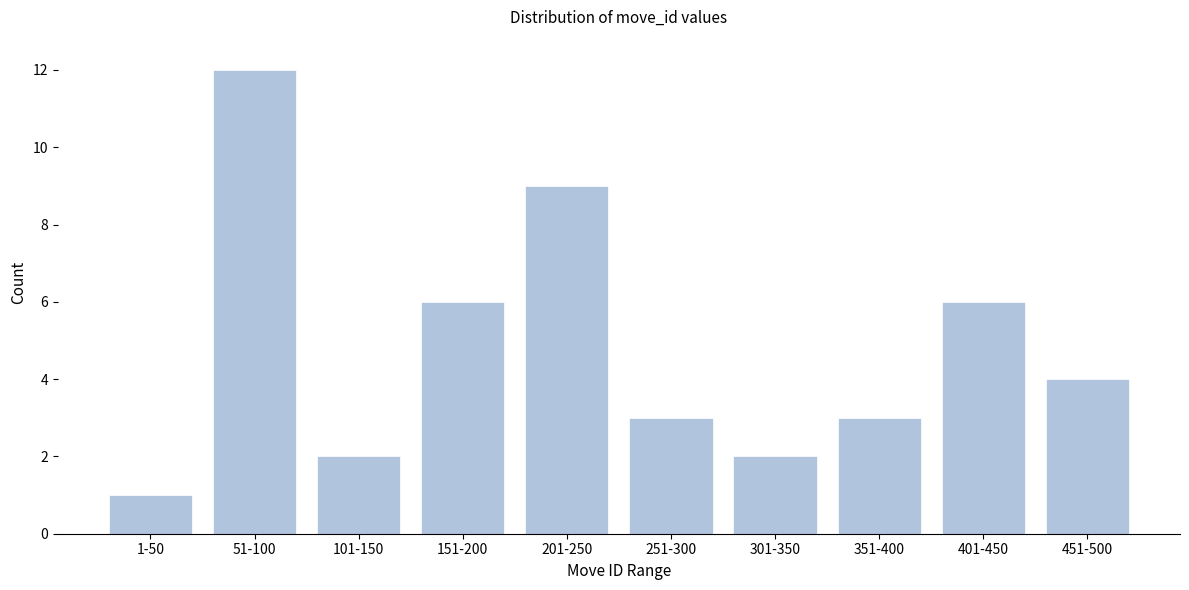

Reading left to right, transcribe all the data shown in this chart.

1	12	2	6	9	3	2	3	6	4